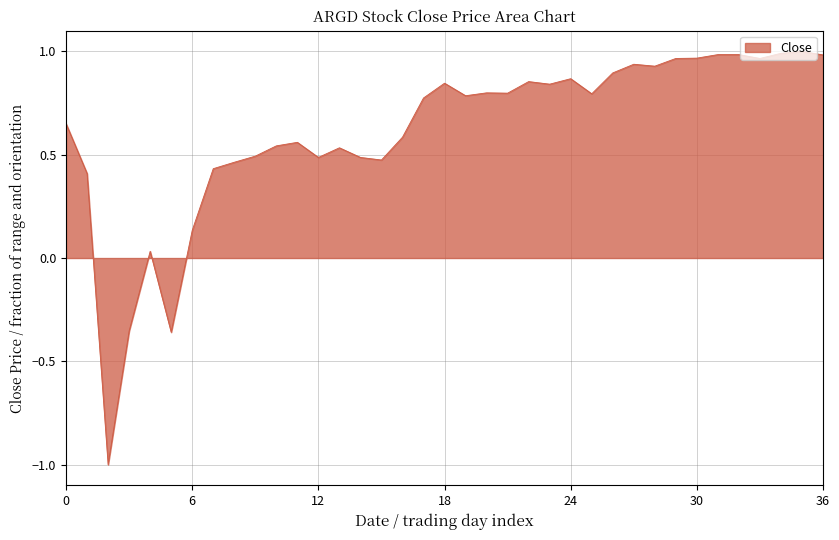

Count the number of data series in this chart.

1